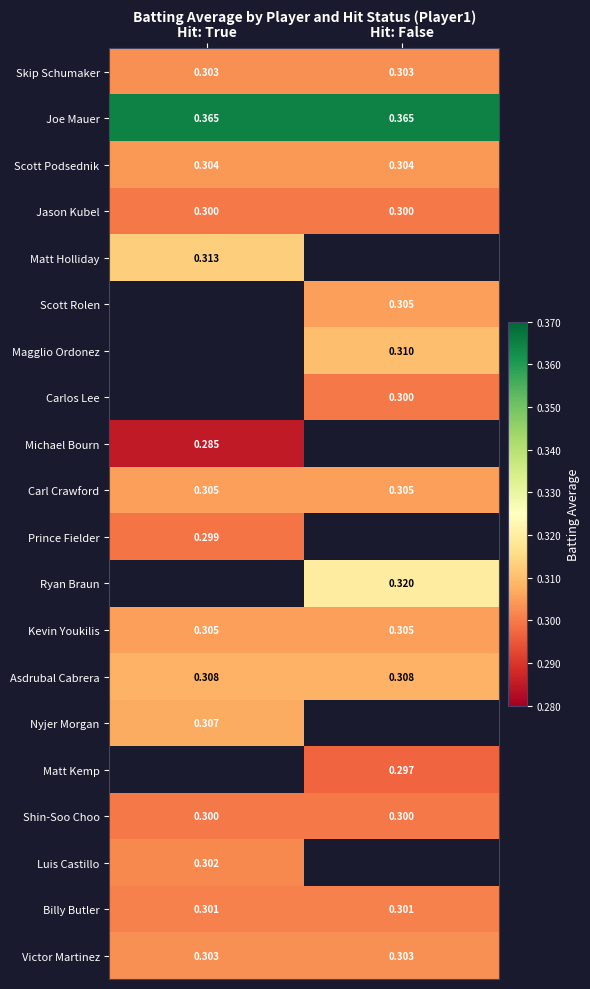

Is the value of Kevin Youkilis at Hit: True greater than the value of Asdrubal Cabrera at Hit: False?

No